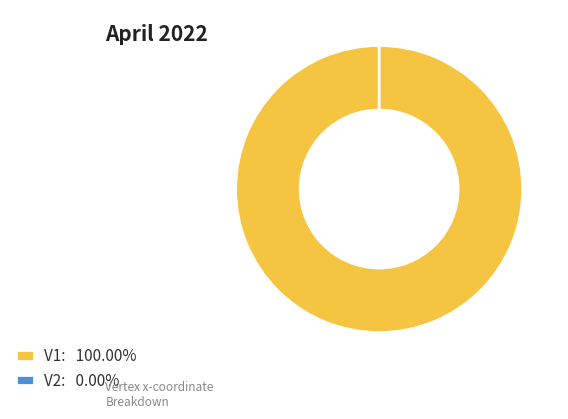

What is the majority slice?

V1